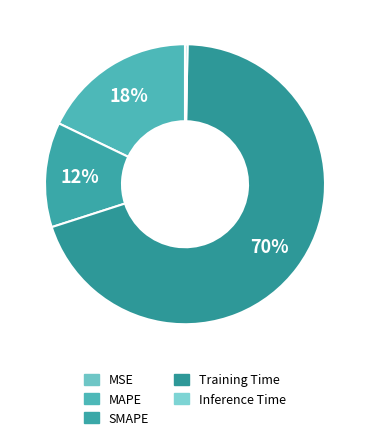

What is the total percentage of SMAPE and MSE?

12.1%